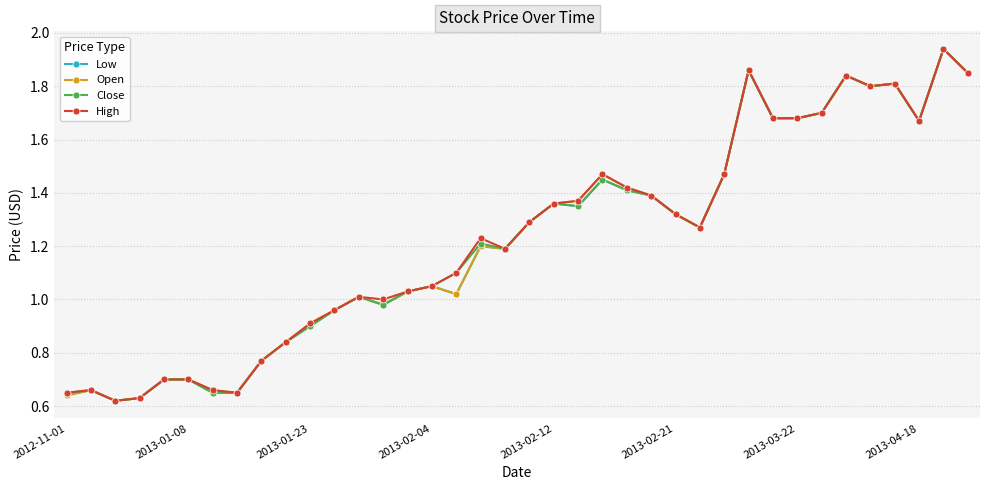

True or false: Open has more than 2 points higher than both neighbors.

True